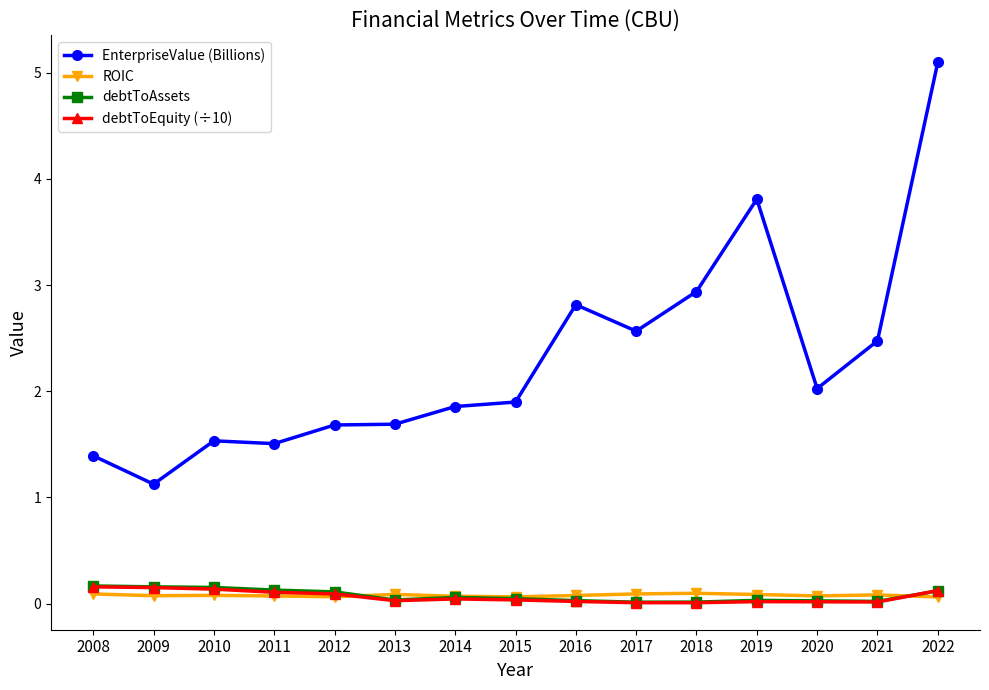

The value of debtToEquity (÷10) at 2021 is 0.0. True or false?

True